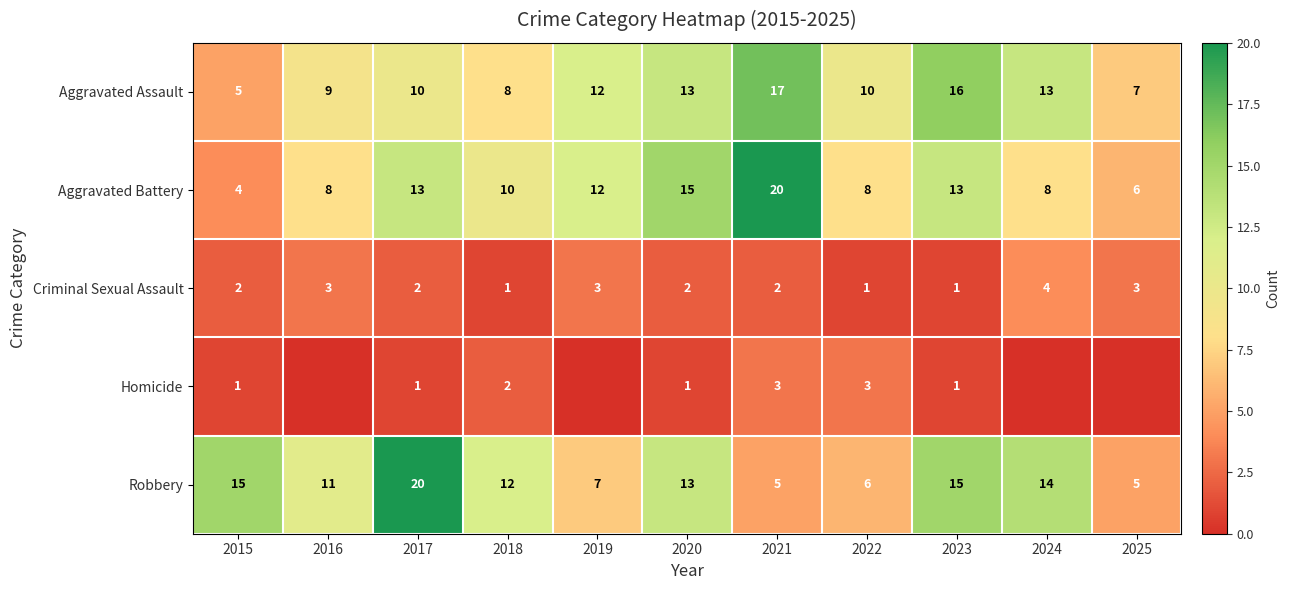

What is the spread (max minus min) of values at 2021?

18